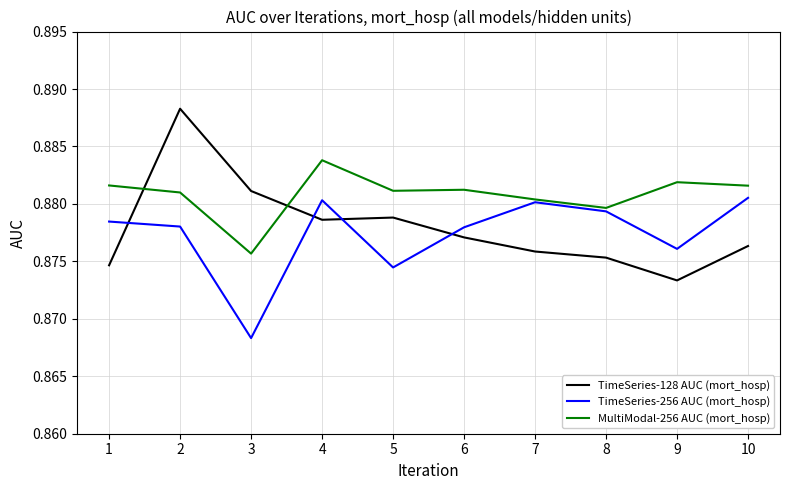

True or false: TimeSeries-128 AUC (mort_hosp) has more than 0 interior local peaks.

True